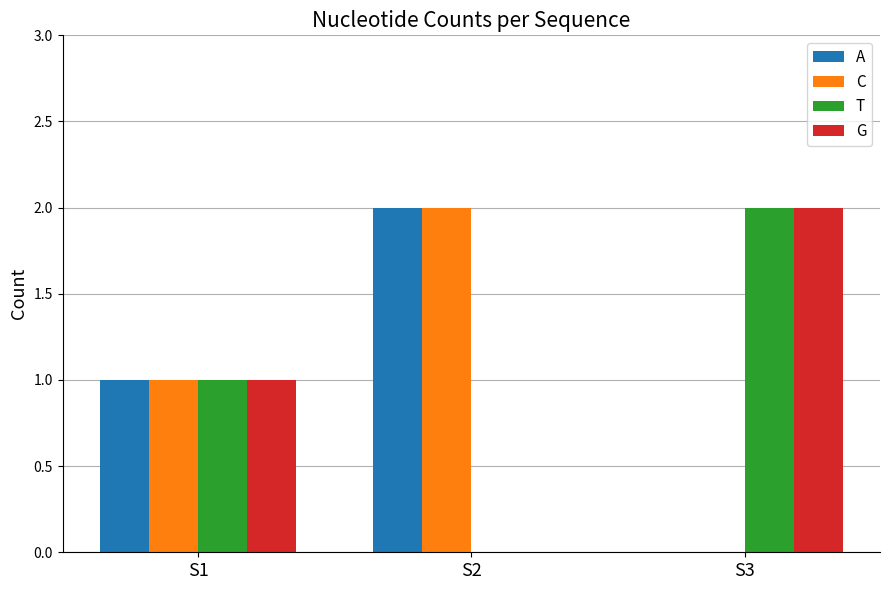

True or false: A has a value of 2 at S2.

True